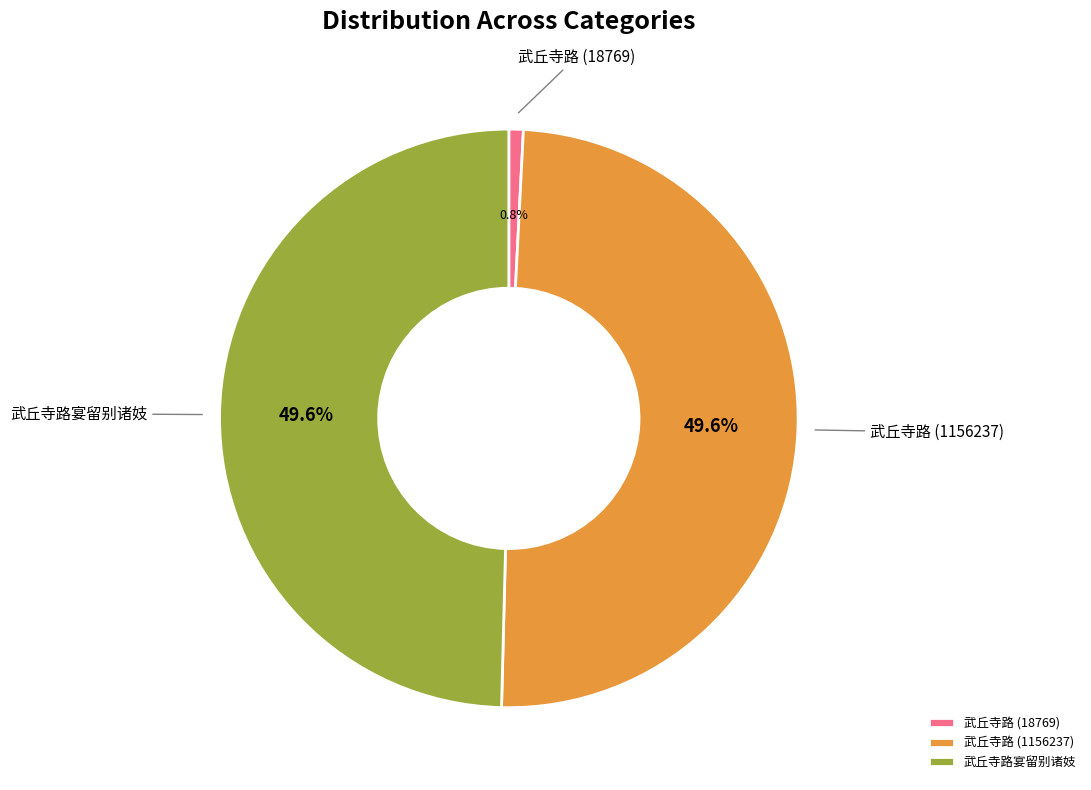

To the nearest percent, what percentage of the pie is 武丘寺路 (18769)?

1%